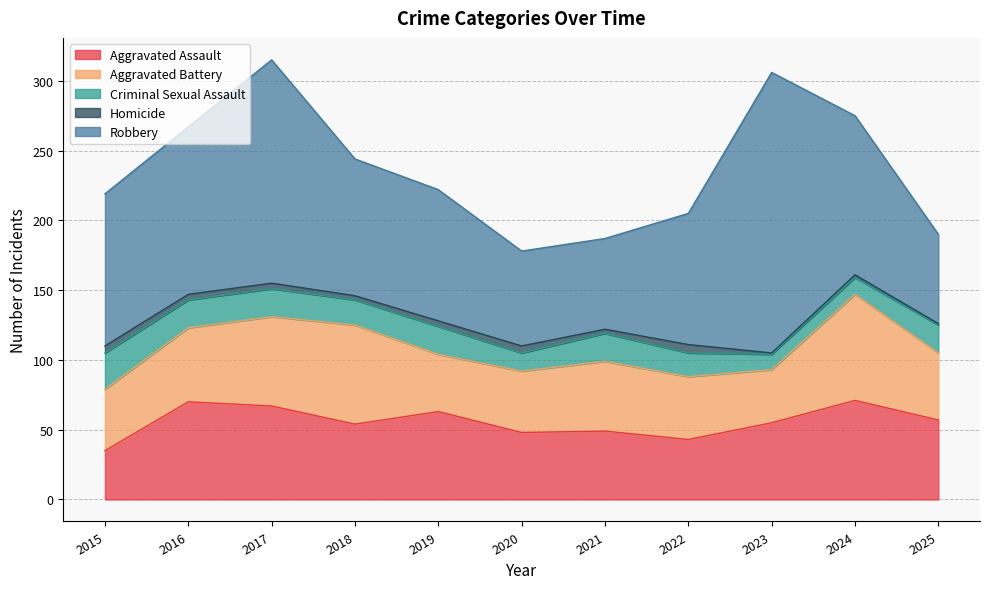

What are all the series names shown in the legend?

Aggravated Assault, Aggravated Battery, Criminal Sexual Assault, Homicide, Robbery